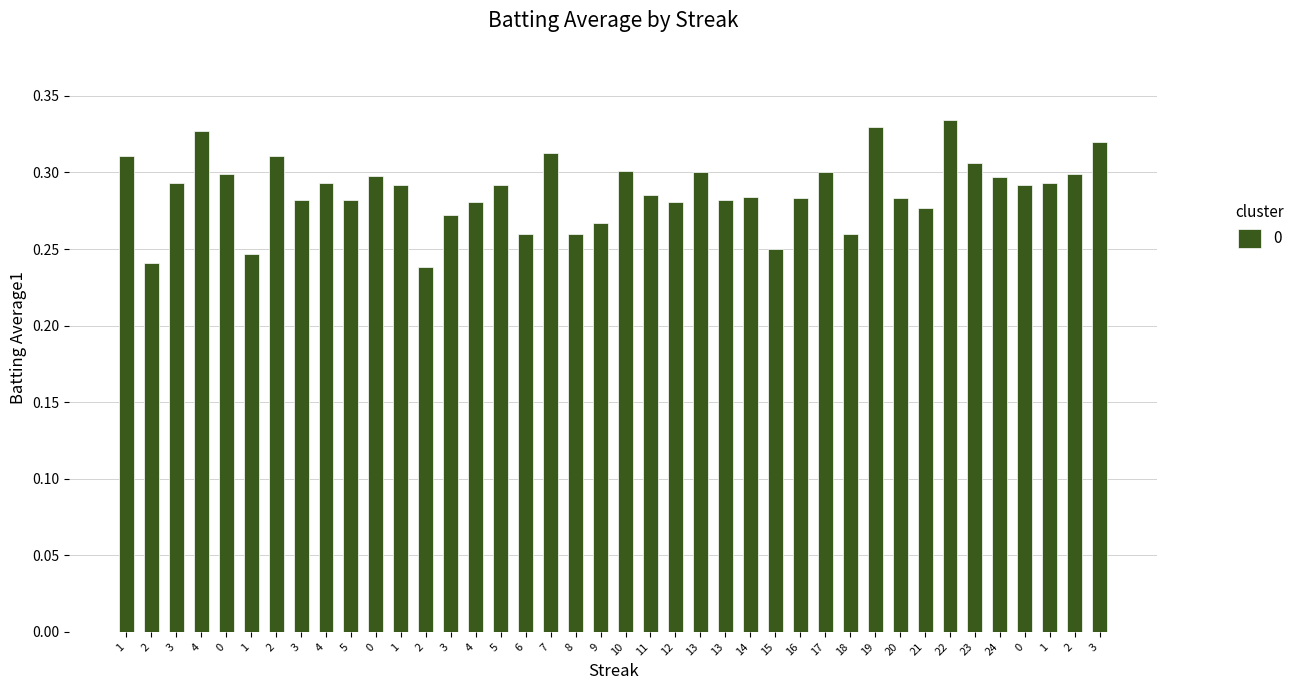

Between 22 and 4, which is larger?

22